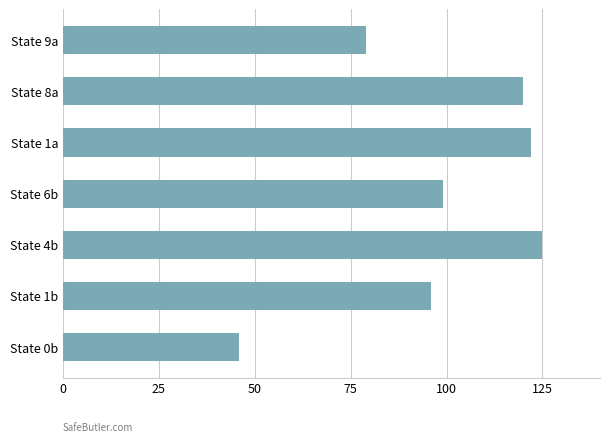

Reading bottom to top, what are all the values shown in this chart?

State 0b=46	State 1b=96	State 4b=125	State 6b=99	State 1a=122	State 8a=120	State 9a=79